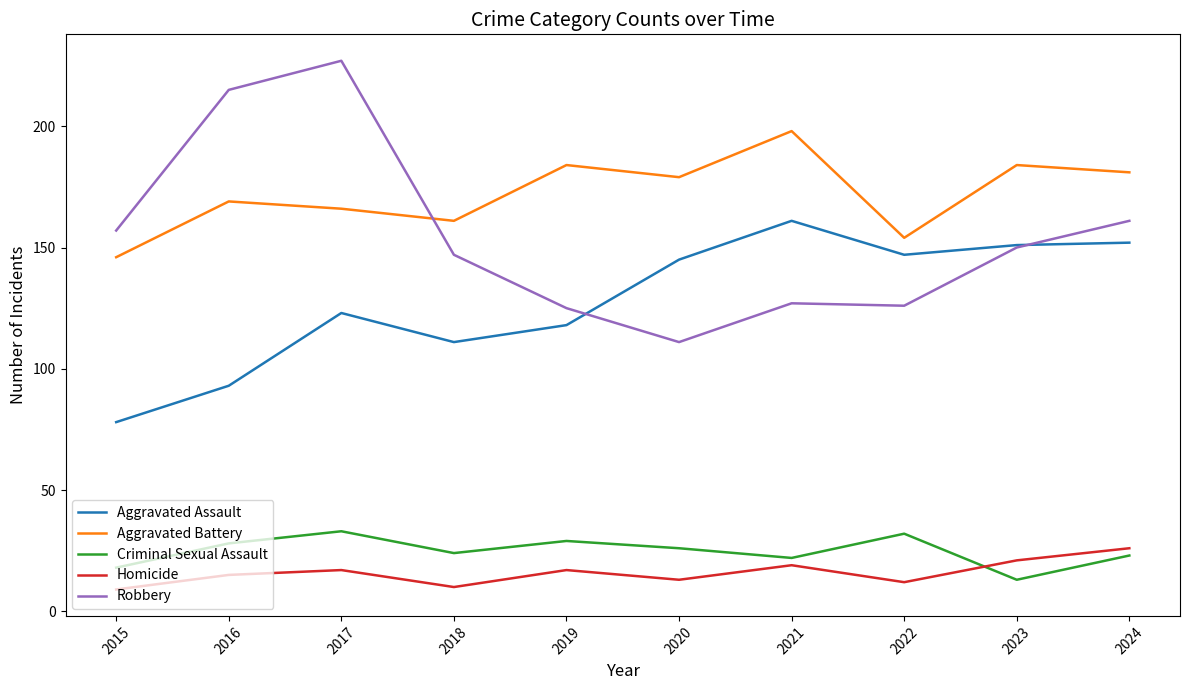

Rank the series at 2018 from lowest to highest value.

Homicide, Criminal Sexual Assault, Aggravated Assault, Robbery, Aggravated Battery